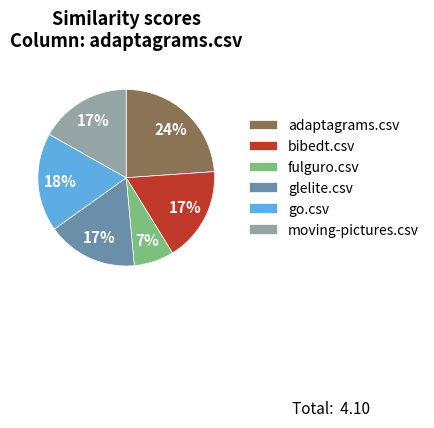

Does glelite.csv represent more than half of the total?

No